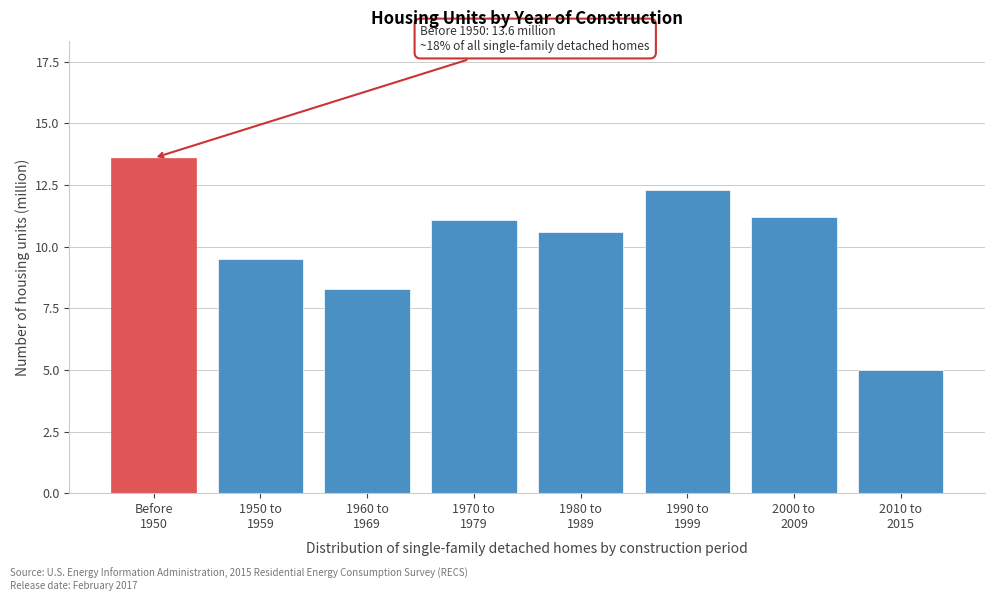

What is the smallest value displayed?

5.0